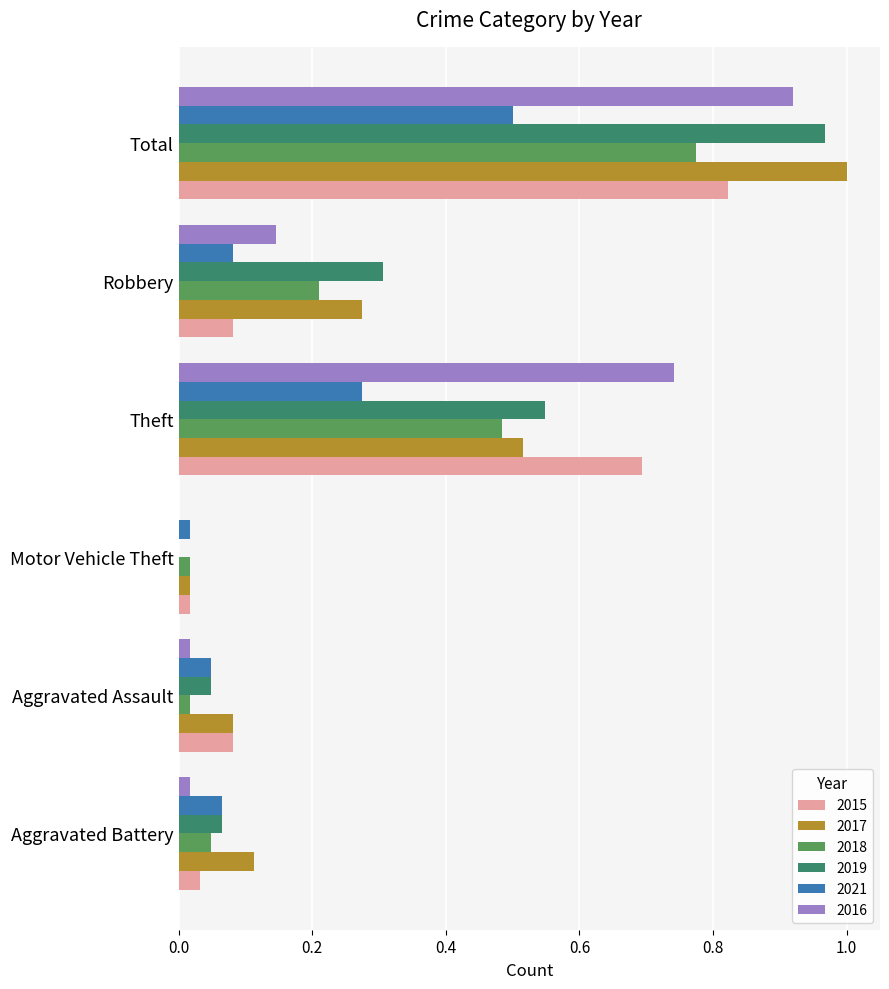

Which label corresponds to the largest value in the chart?

Total